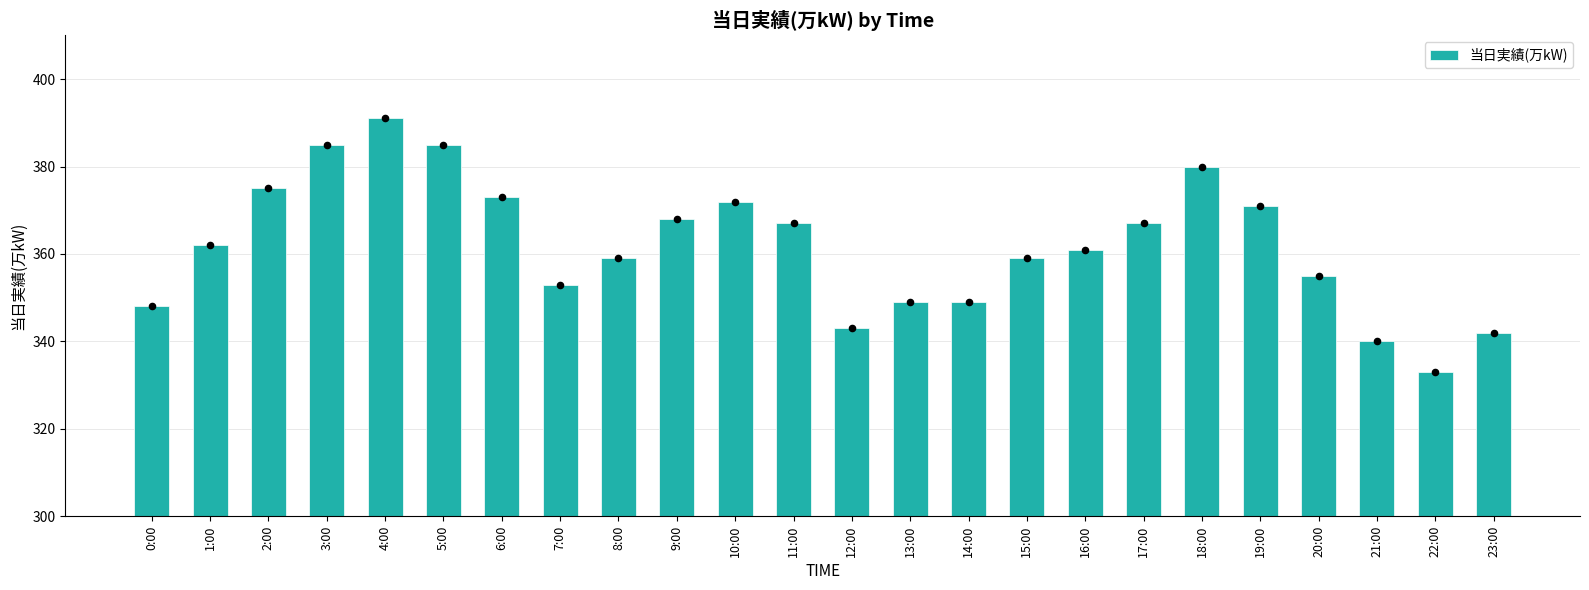

Approximately how many times larger is the value at 13:00 compared to 10:00?

0.9